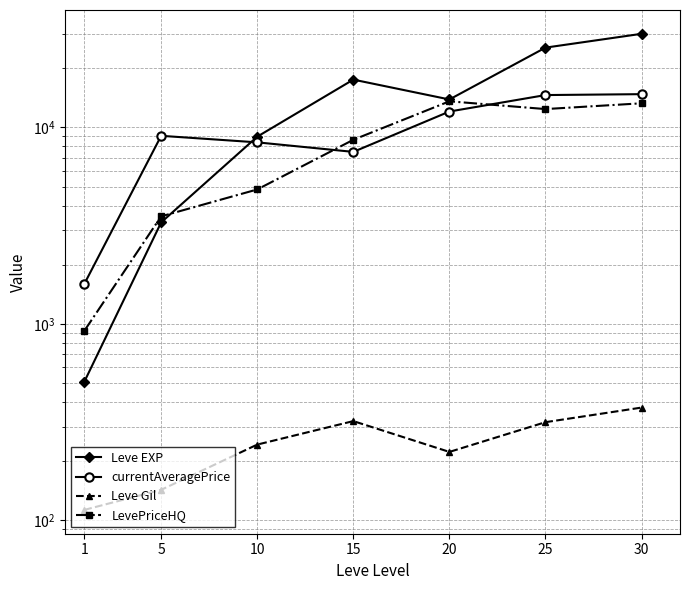

How many interior local peaks does the Leve Gil series have?

1